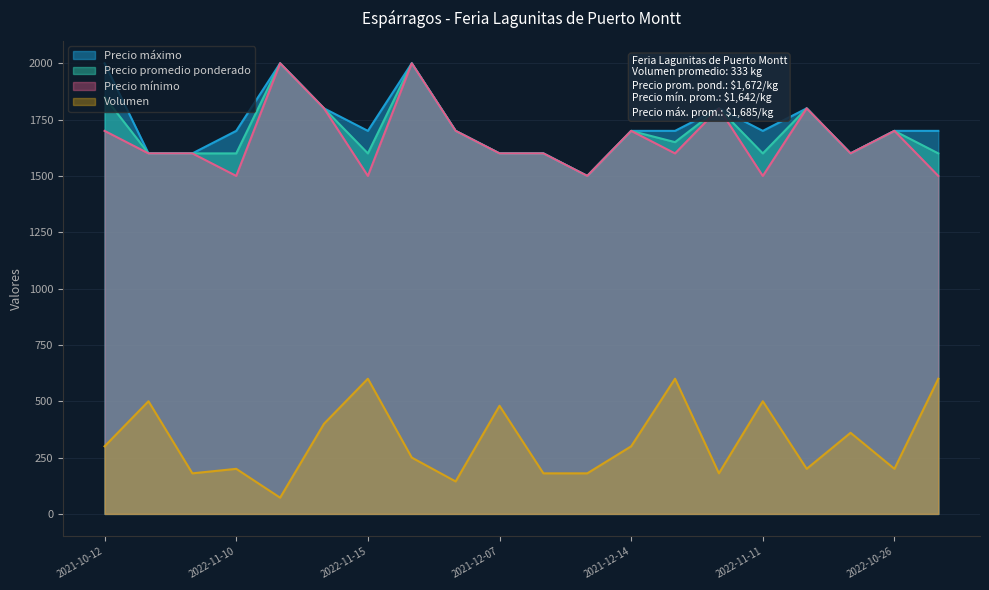

What is the difference between the Precio minimo values at 2022-10-26 and 2022-11-11?

200